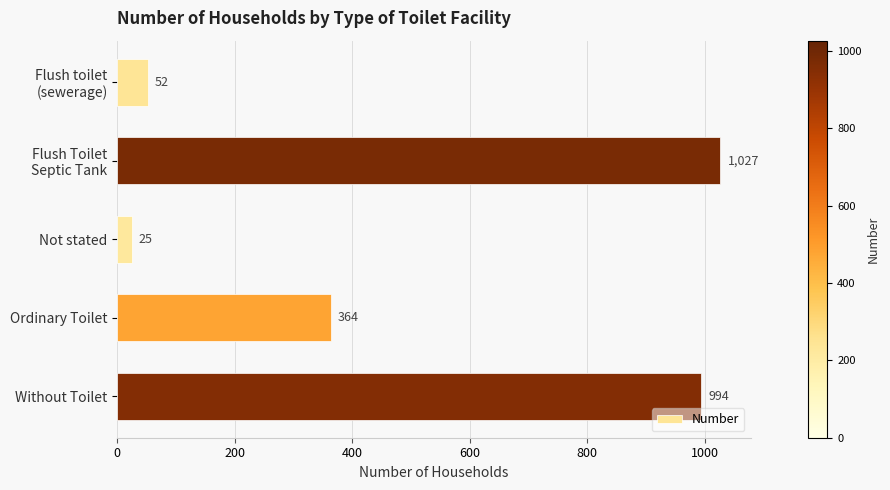

Reading bottom to top, list all the values displayed in this chart.

994	364	25	1027	52